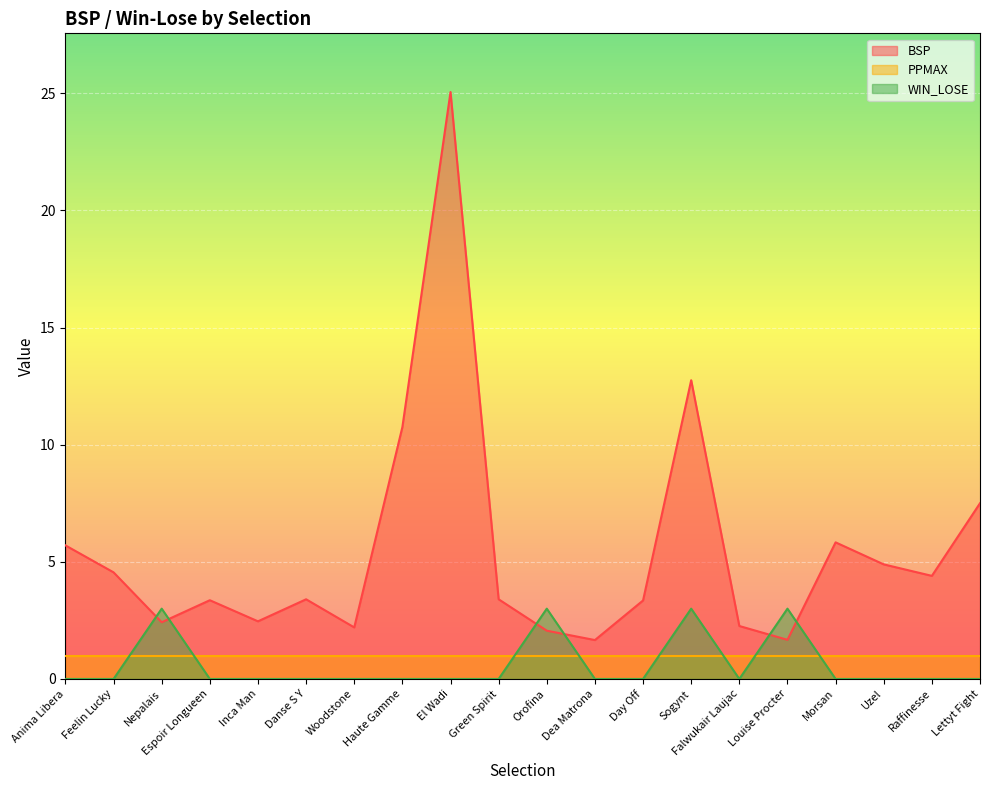

Rank the series at Inca Man from highest to lowest value.

BSP, PPMAX, WIN_LOSE